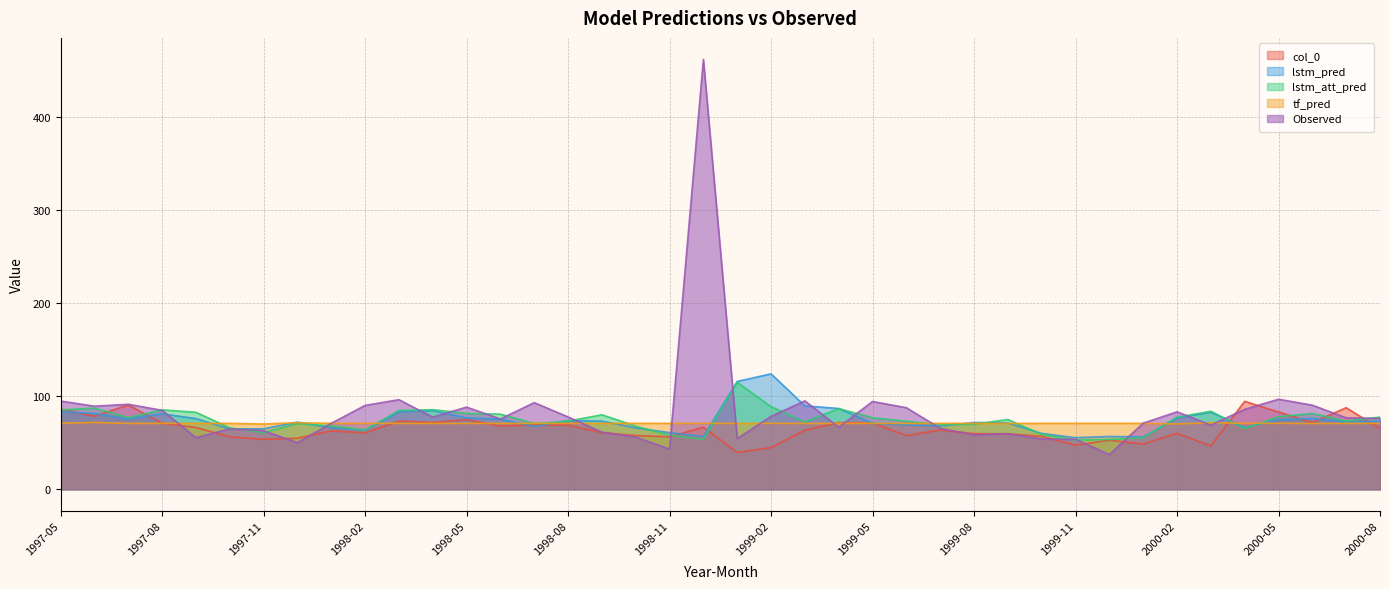

The value of lstm_att_pred at 1999-11 is 52.9. True or false?

True